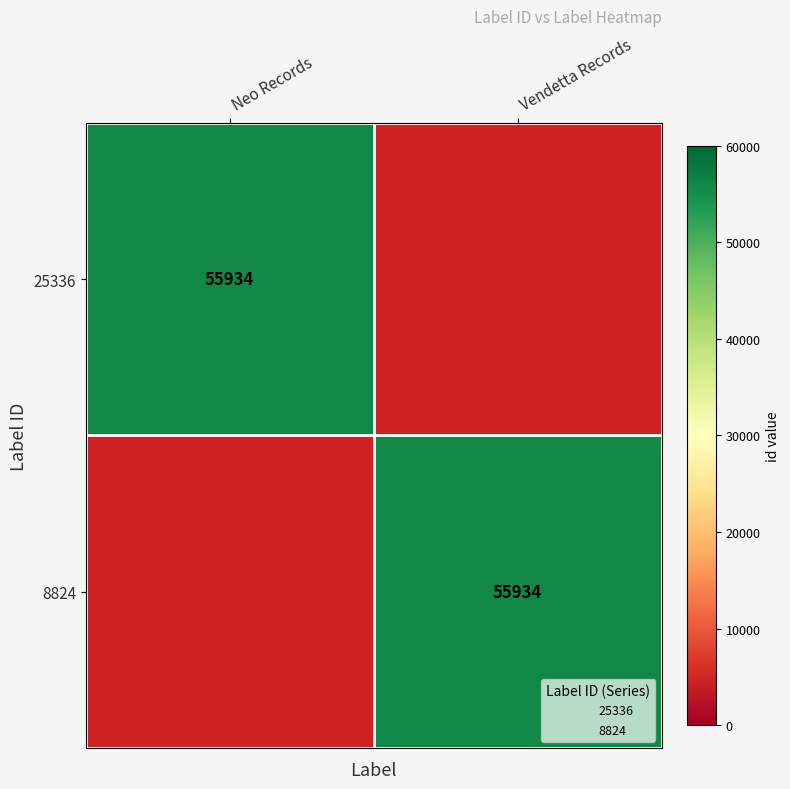

Which series changed the most between Neo Records and Vendetta Records?

25336